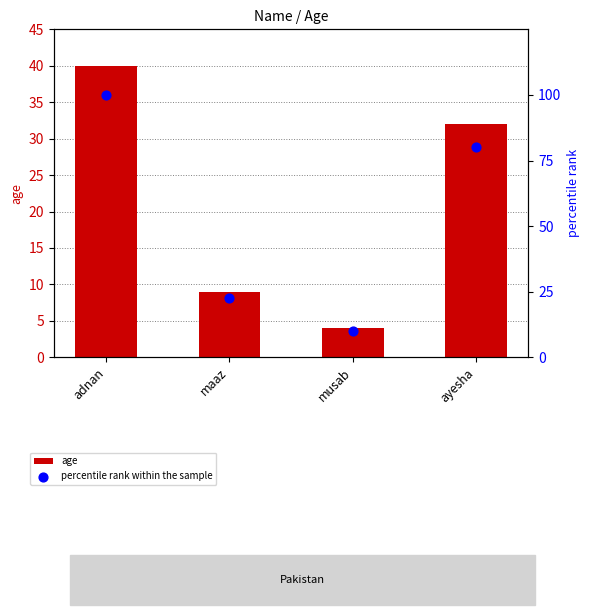

Which series has the largest total across all categories?

percentile rank within the sample